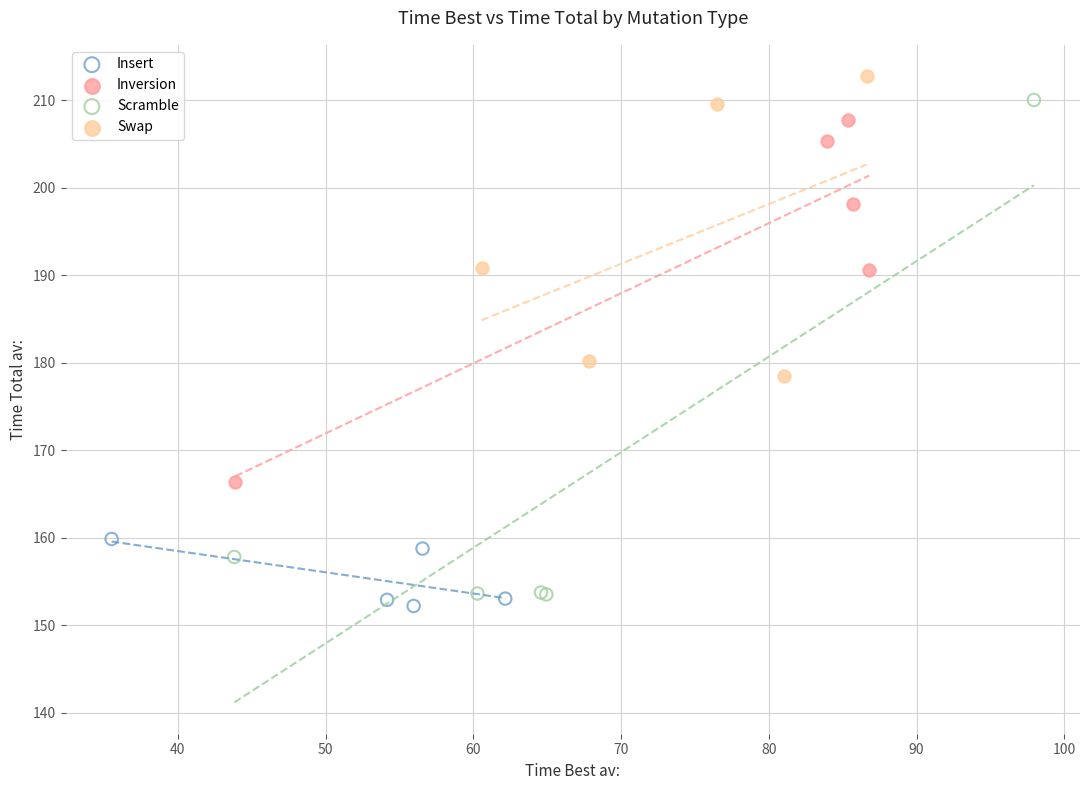

Which series has the widest spread of Y values?

Scramble